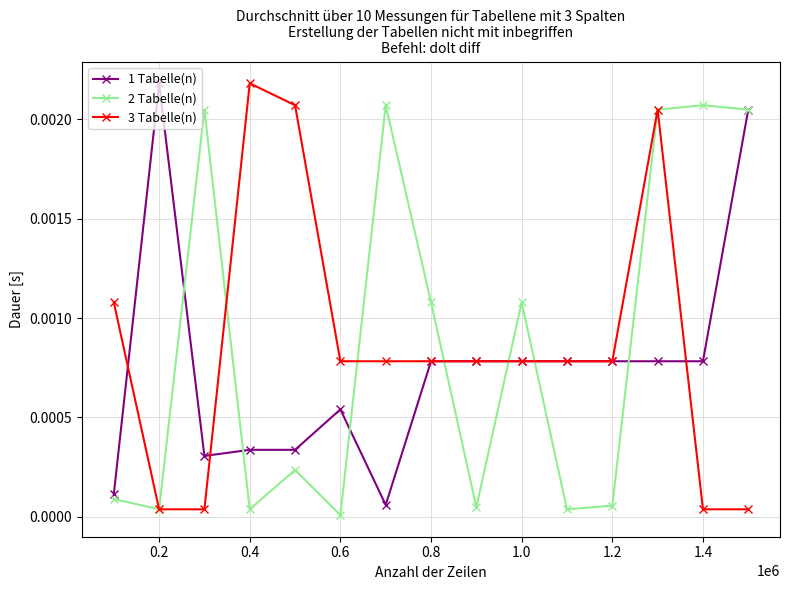

True or false: 2 Tabelle(n) has more than 0 points higher than both neighbors.

True